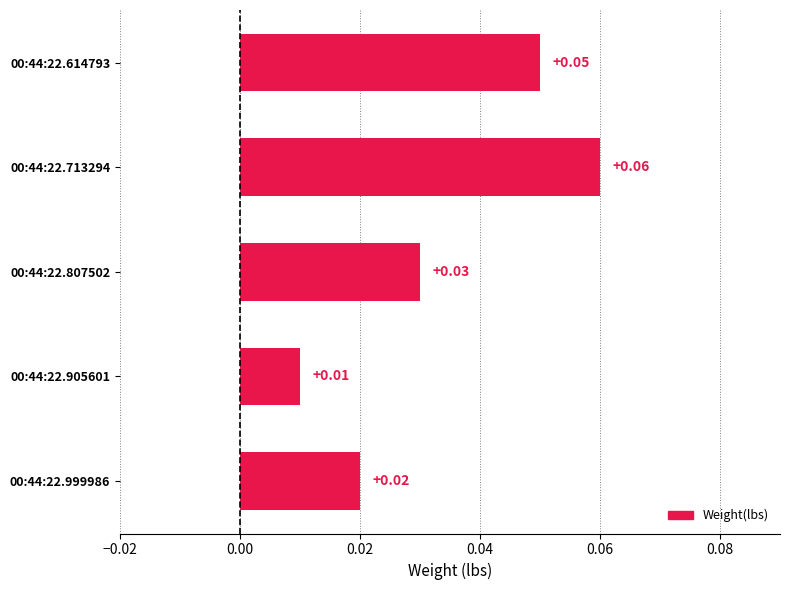

Between 00:44:22.807502 and 00:44:22.614793, which is larger?

00:44:22.614793